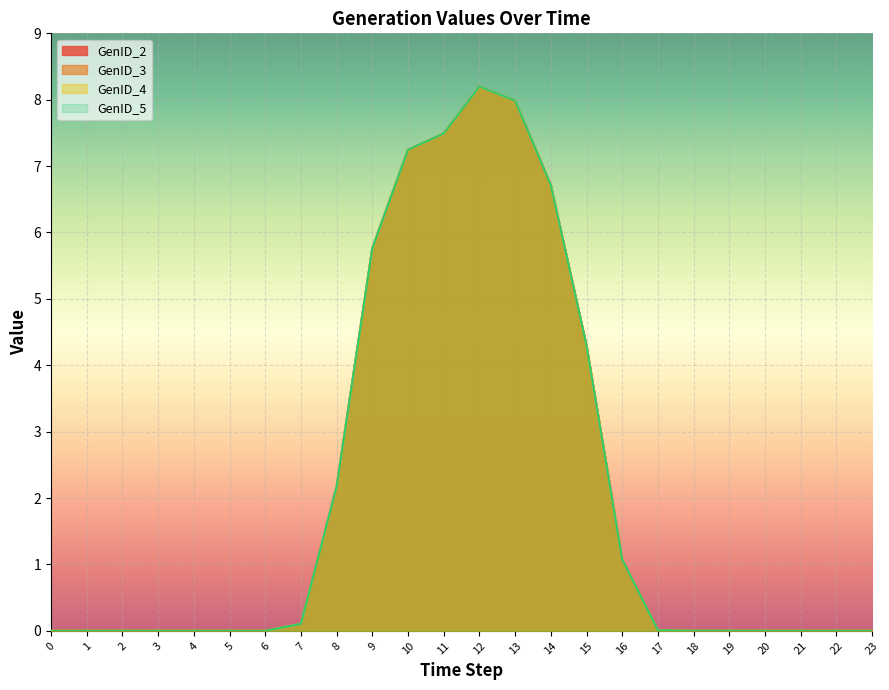

At which label is GenID_5 closest to 4?

15